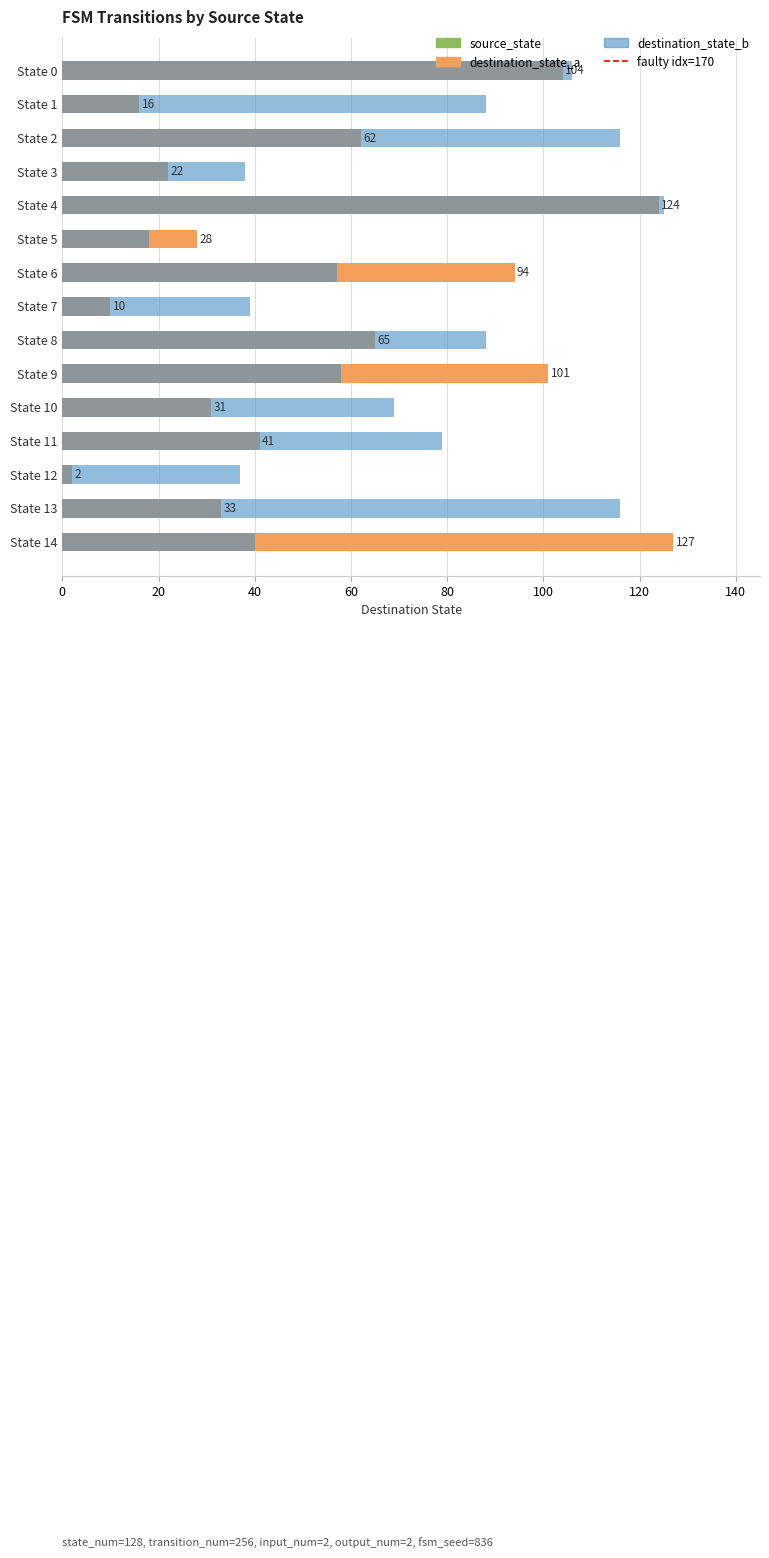

Rank the series by their maximum value, from lowest to highest.

destination_state_b, destination_state_a